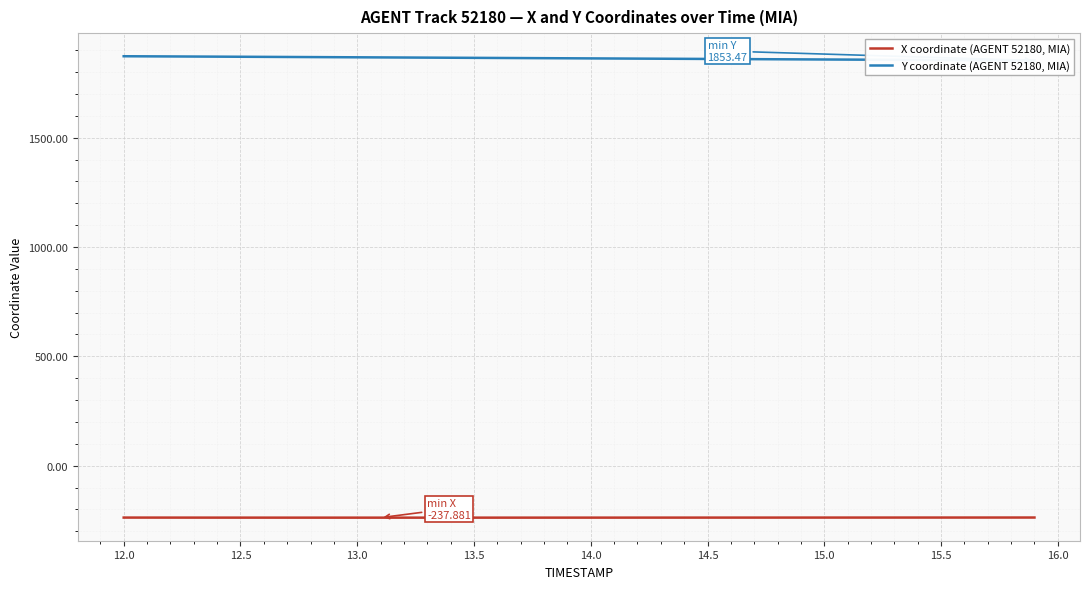

At how many categories does at least one series exceed 596?

40